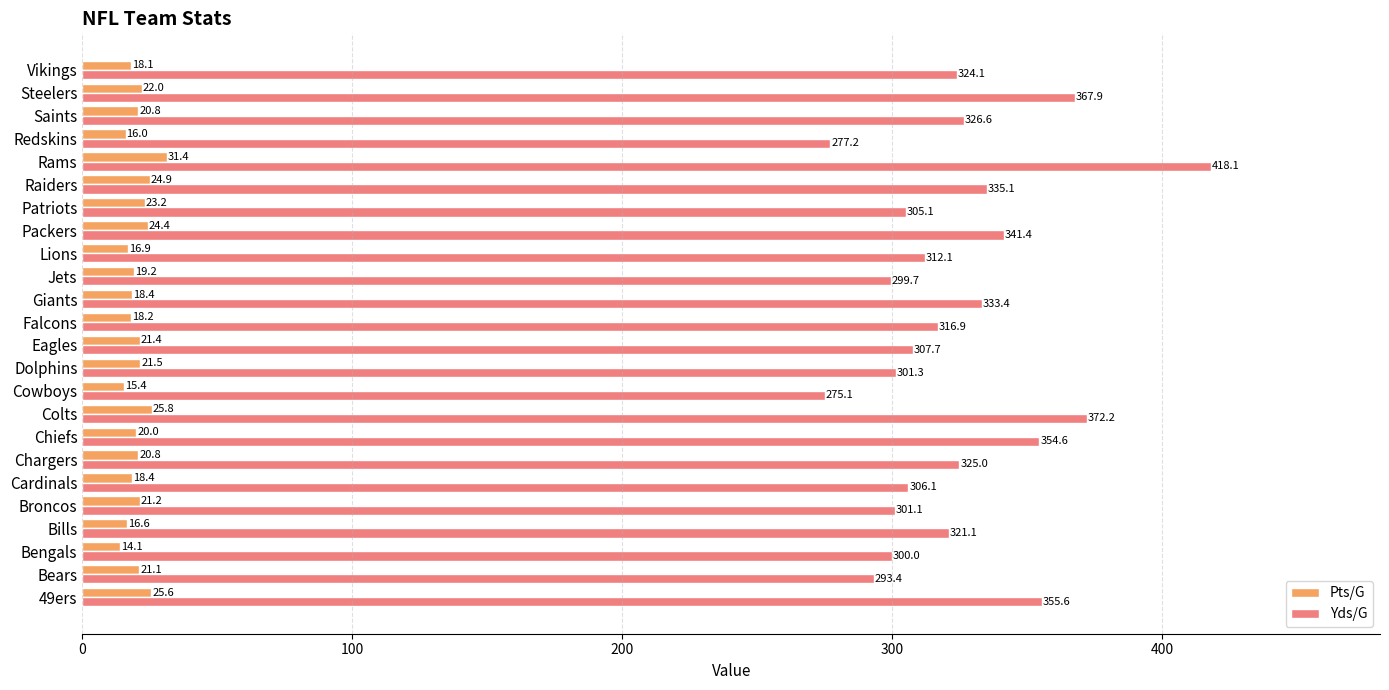

The value of Pts/G at Chiefs is 20.0. True or false?

True